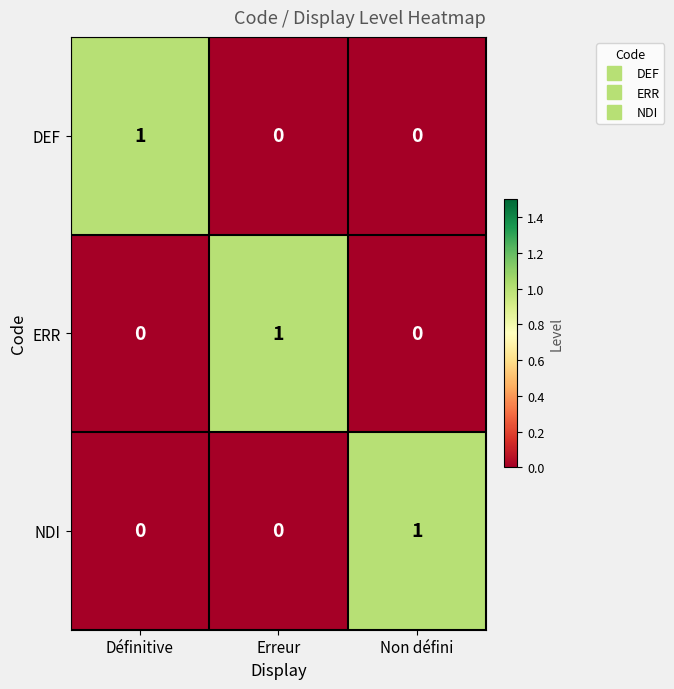

Count the number of data series in this chart.

3